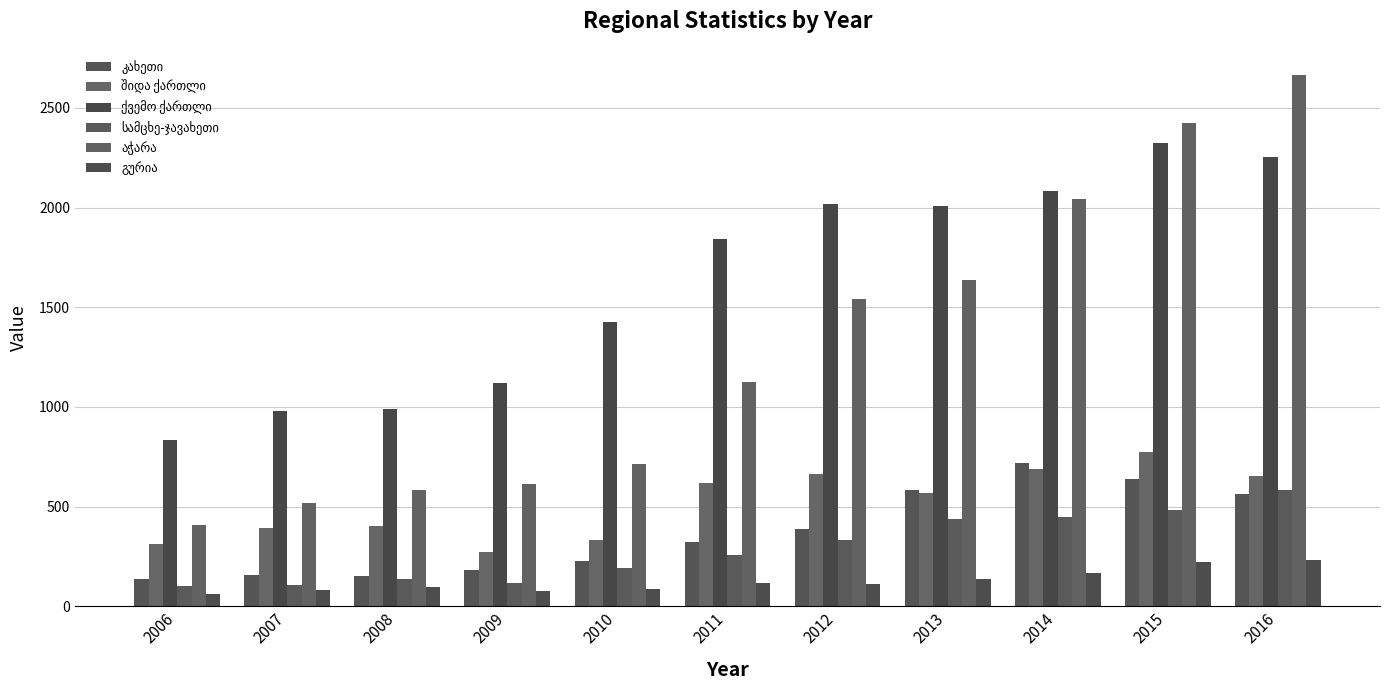

How many groups of bars are there?

11